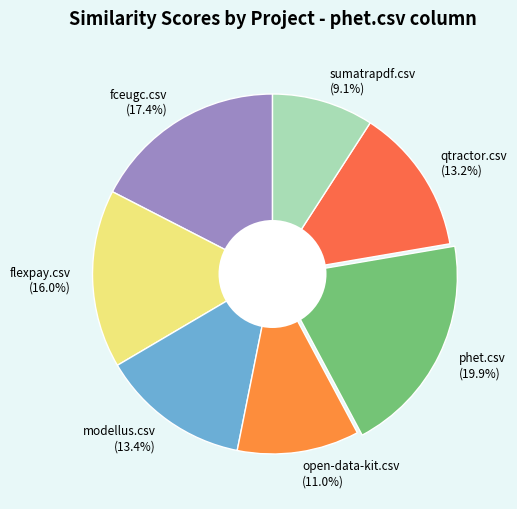

Do flexpay.csv and sumatrapdf.csv together represent more than half of the pie?

No